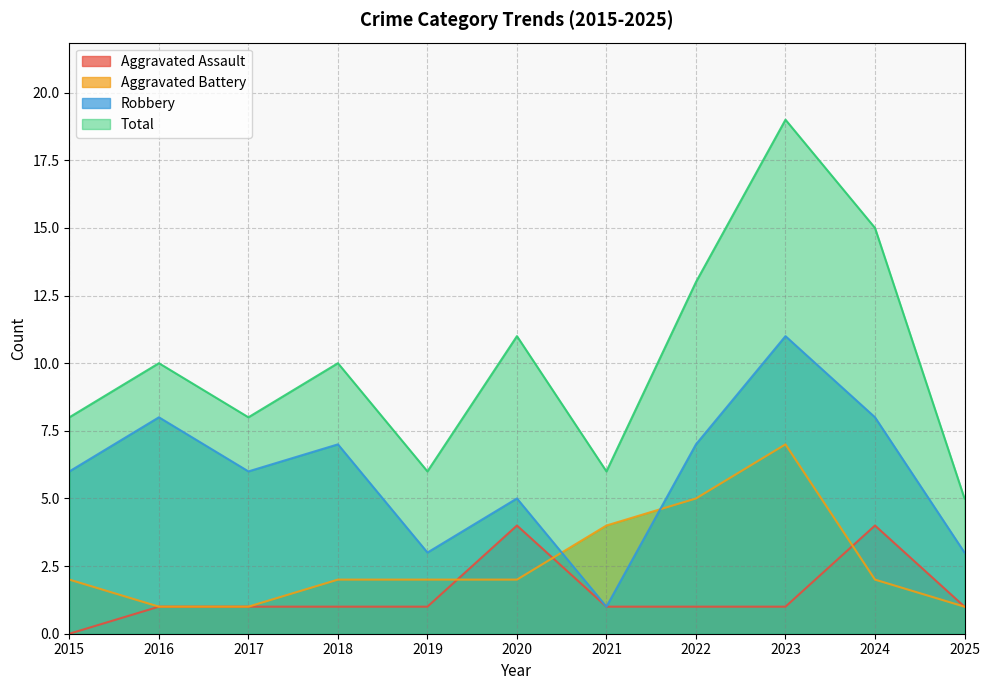

Reading right to left, transcribe all the data shown in this chart.

Aggravated Assault: 2025=1	2024=4	2023=1	2022=1	2021=1	2020=4	2019=1	2018=1	2017=1	2016=1	2015=0
Aggravated Battery: 2025=1	2024=2	2023=7	2022=5	2021=4	2020=2	2019=2	2018=2	2017=1	2016=1	2015=2
Robbery: 2025=3	2024=8	2023=11	2022=7	2021=1	2020=5	2019=3	2018=7	2017=6	2016=8	2015=6
Total: 2025=5	2024=15	2023=19	2022=13	2021=6	2020=11	2019=6	2018=10	2017=8	2016=10	2015=8